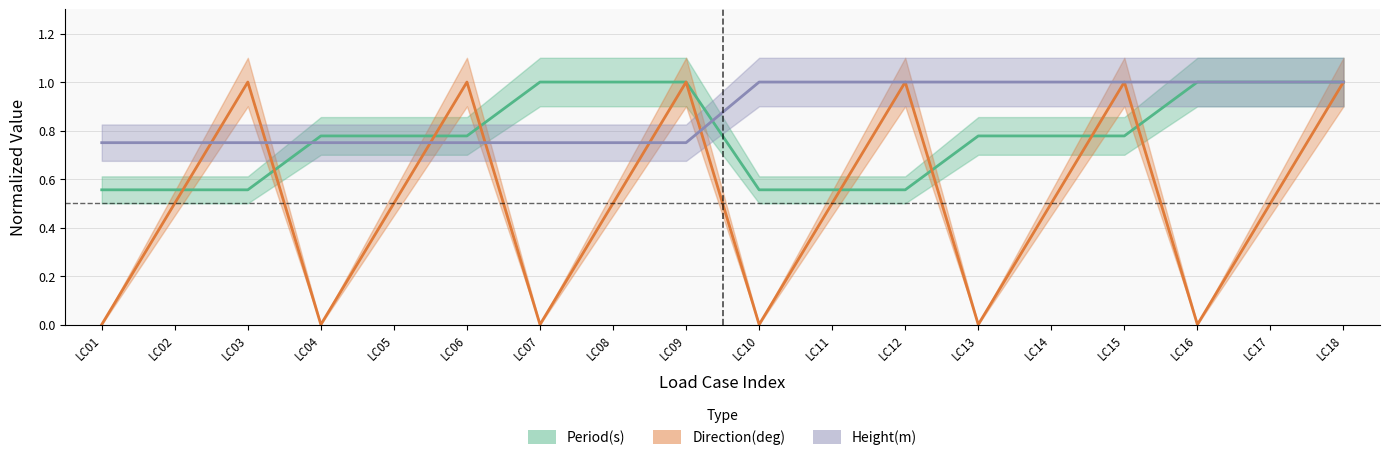

Is it true that Period(s) equals 0.6 at LC02?

True